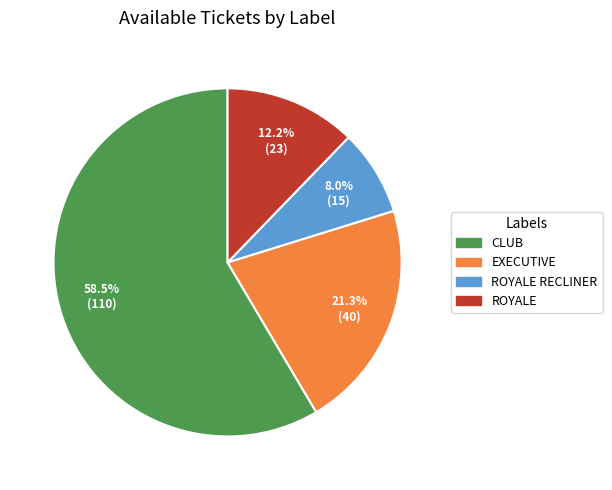

How many segments does this pie chart have?

4